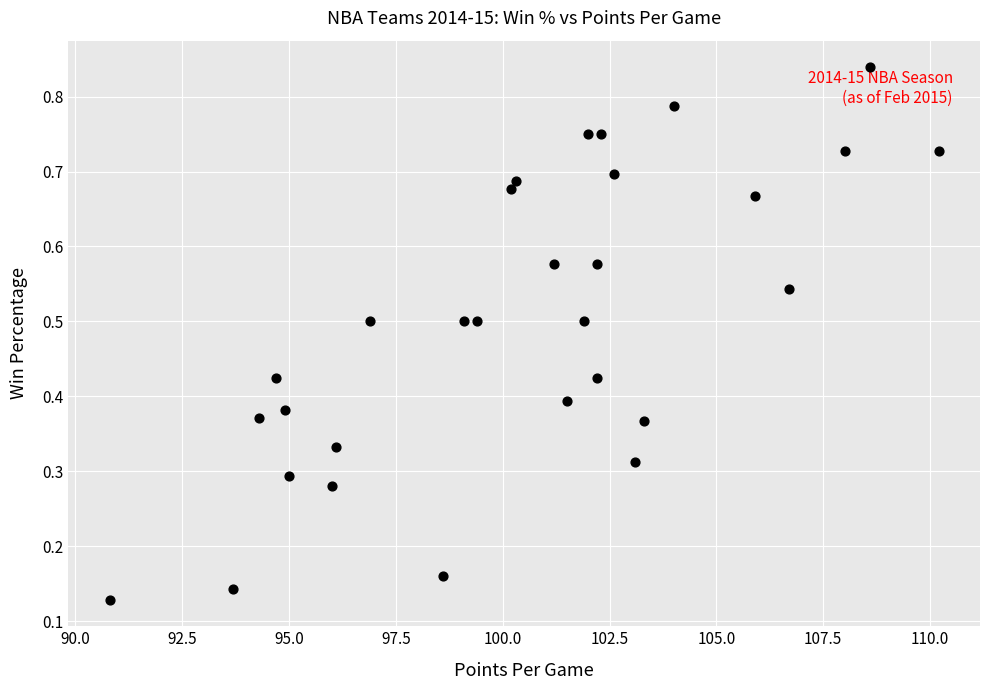

What is the range of X values (max minus min)?

19.4